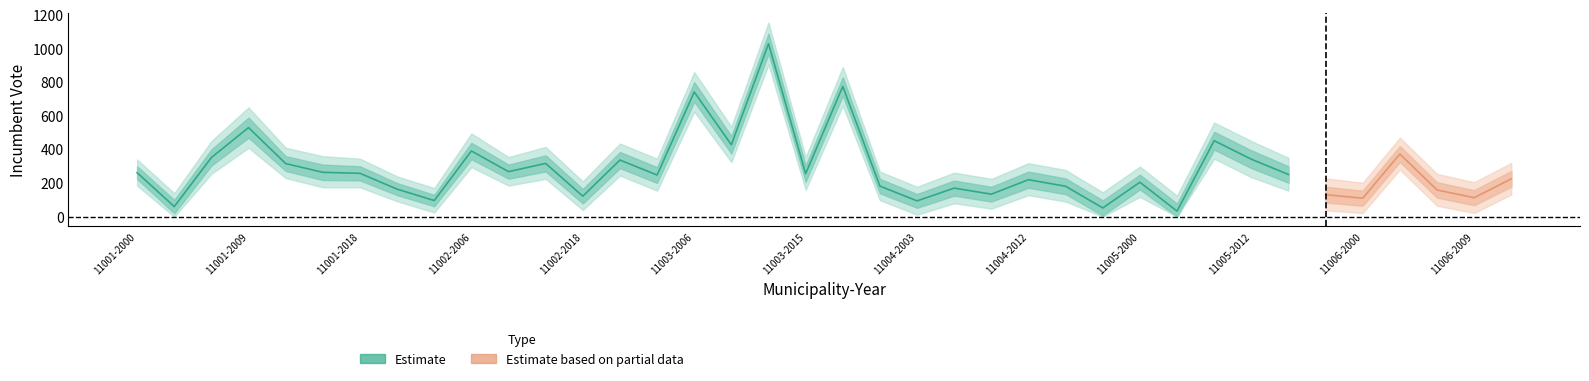

What is the sum of the incumbent_vote_upper2 values at 11004-2000 and 11004-2006?

530